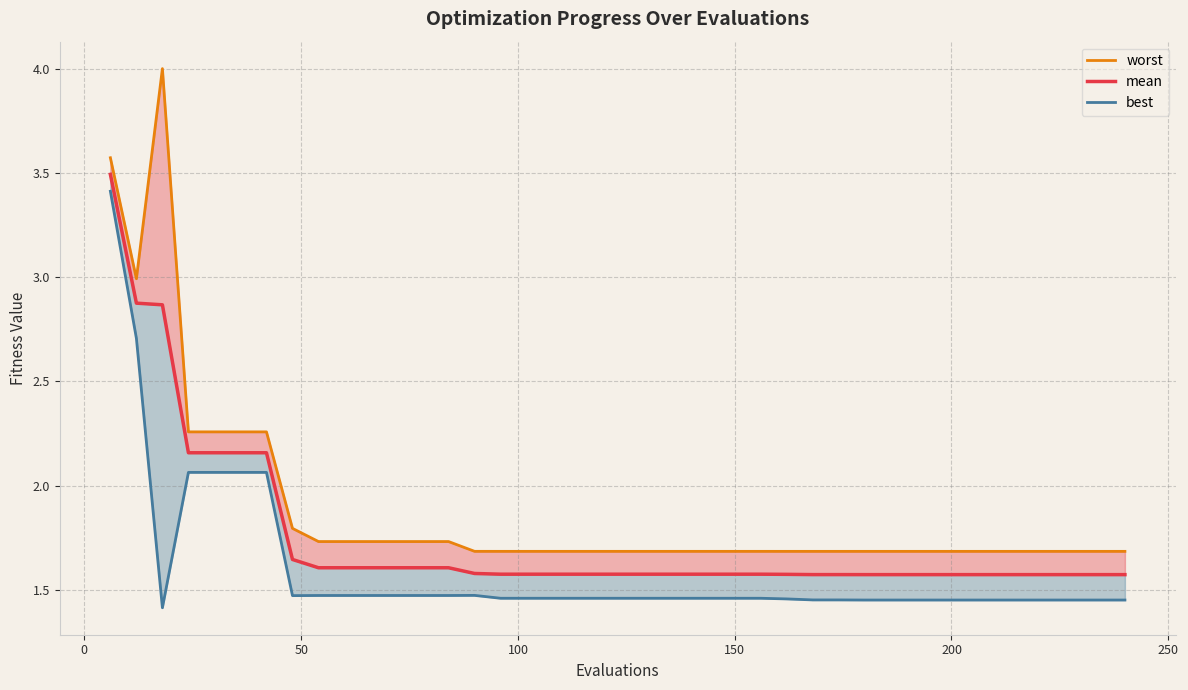

What is the value of the best point at the 34th from the left?

1.5